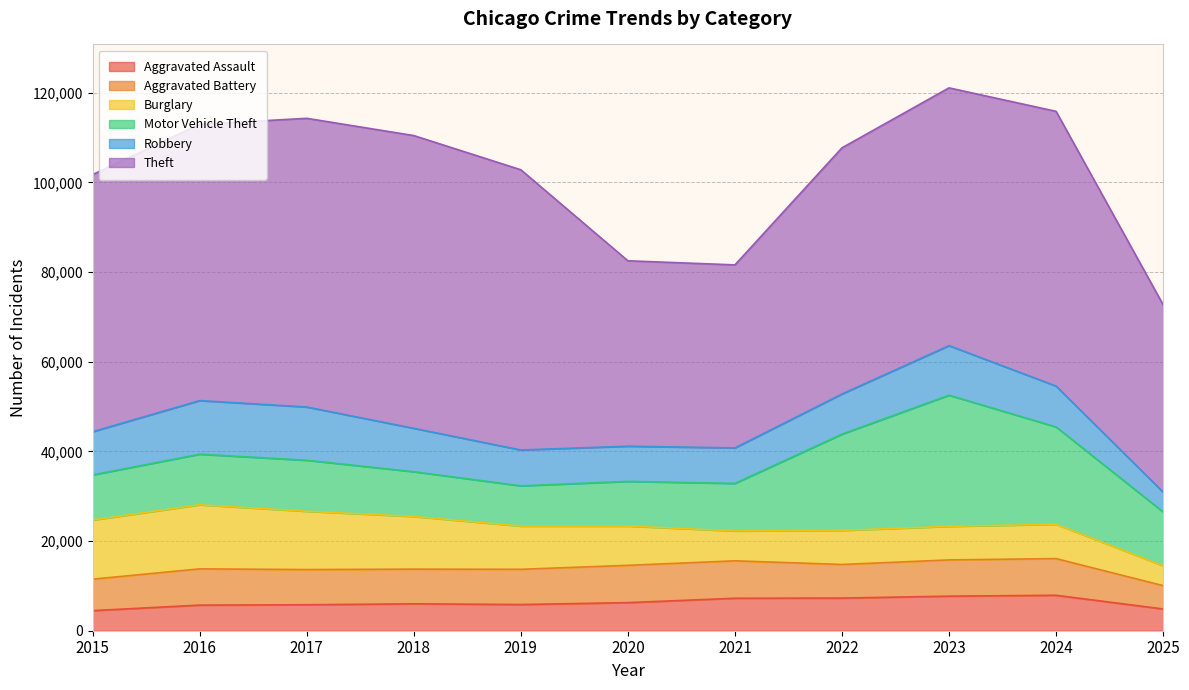

Reading left to right, list all the values displayed in this chart.

Aggravated Assault: 4480	5713	5793	6002	5841	6265	7242	7281	7712	7905	4851
Aggravated Battery: 7018	8085	7845	7734	7858	8320	8348	7495	8080	8182	5205
Burglary: 13184	14289	13001	11747	9639	8758	6661	7594	7486	7654	4432
Motor Vehicle Theft: 10068	11285	11380	9985	8978	9962	10605	21472	29255	21711	12007
Robbery: 9638	11960	11881	9681	7995	7855	7920	8964	11052	9115	4412
Theft: 57353	61625	64386	65290	62499	41350	40821	54899	57493	61275	41798